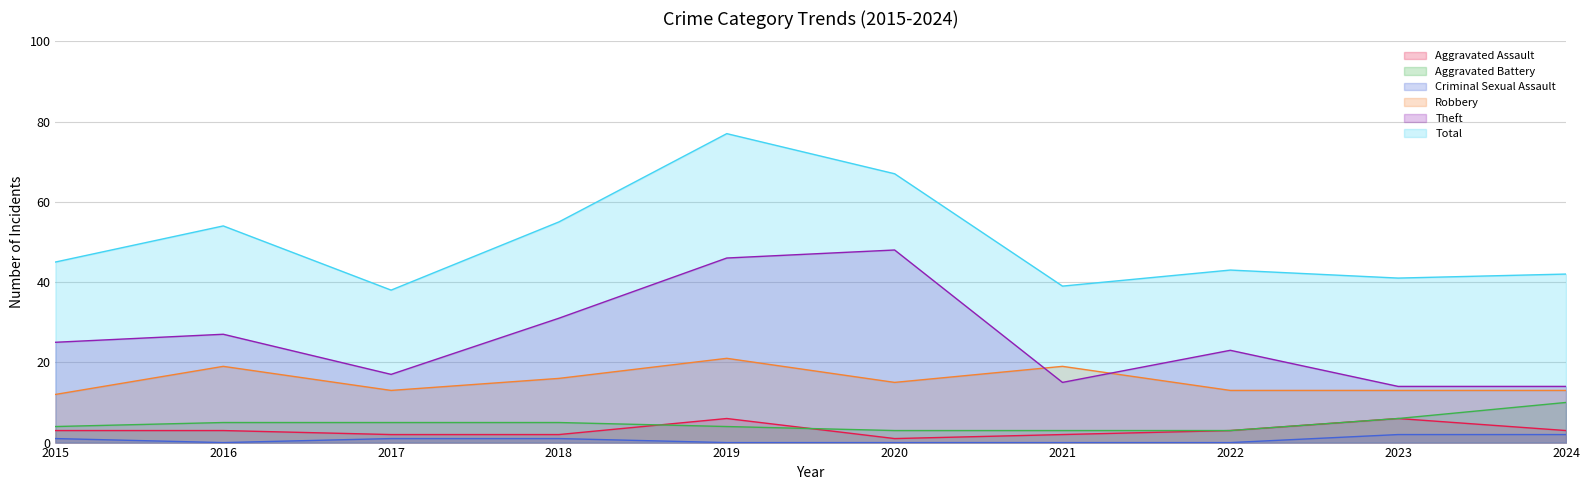

Reading right to left, what are all the values shown in this chart?

Aggravated Assault: 3	6	3	2	1	6	2	2	3	3
Aggravated Battery: 10	6	3	3	3	4	5	5	5	4
Criminal Sexual Assault: 2	2	0	0	0	0	1	1	0	1
Robbery: 13	13	13	19	15	21	16	13	19	12
Theft: 14	14	23	15	48	46	31	17	27	25
Total: 42	41	43	39	67	77	55	38	54	45